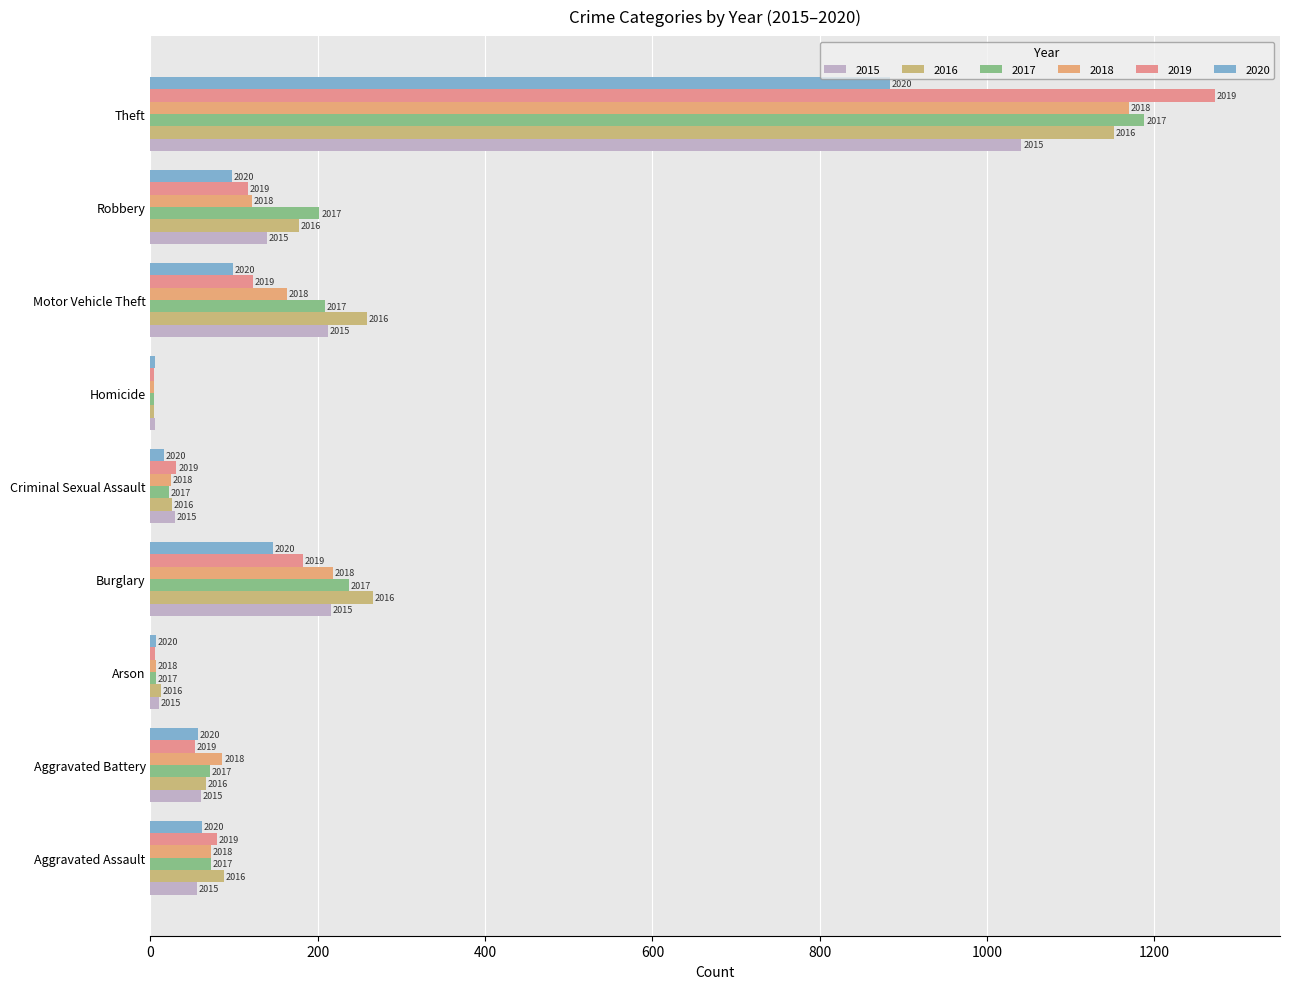

At which category is the sum across all series the highest?

Theft